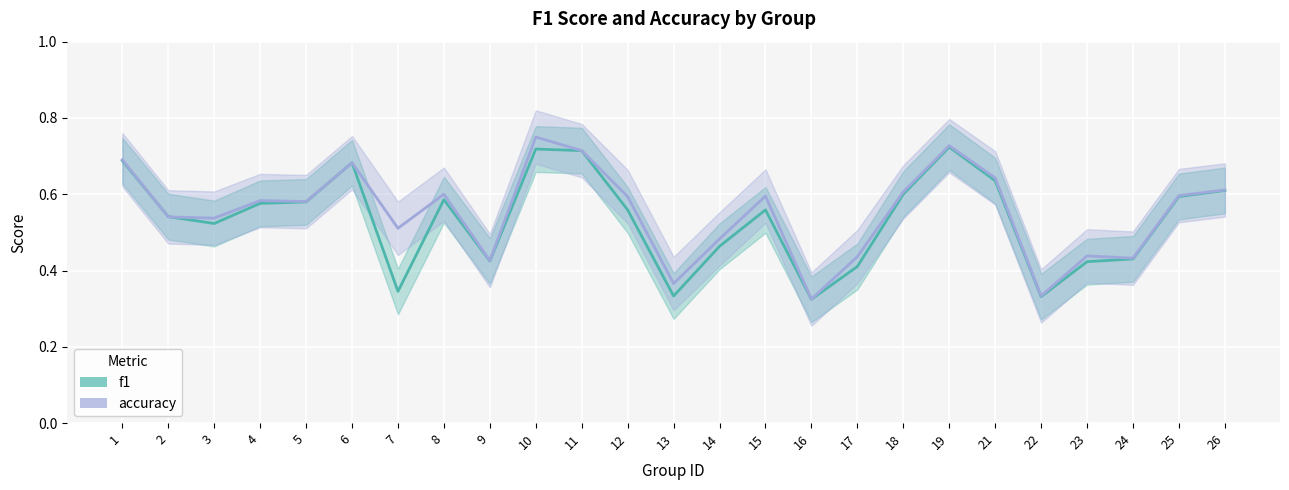

What is the lowest value of the f1 series?

0.3